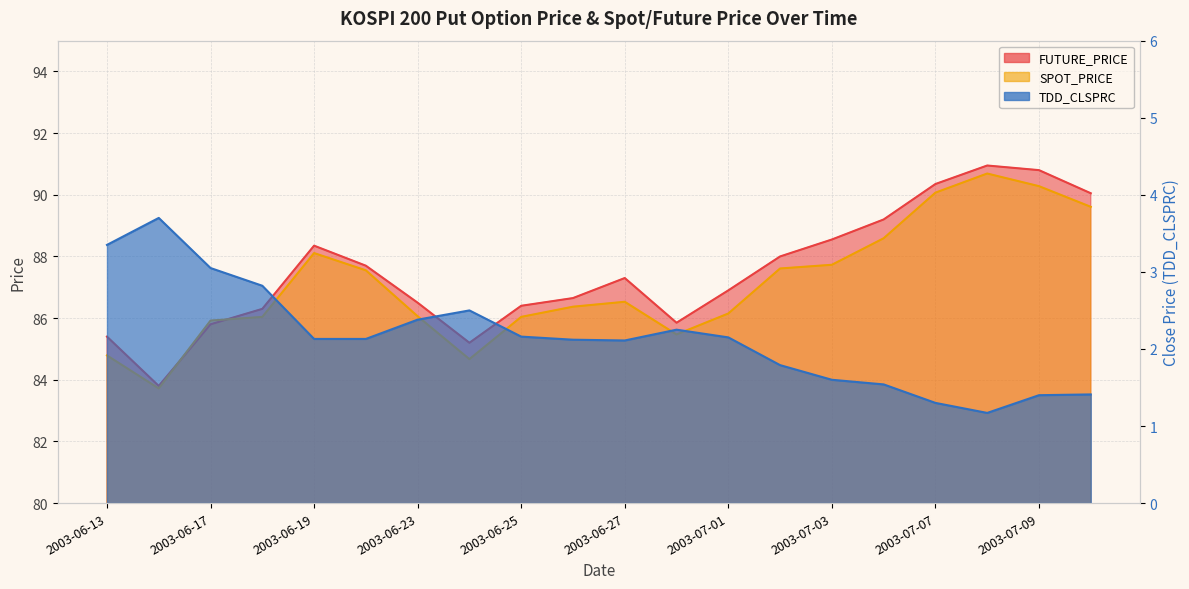

What is the difference between the second highest and minimum values in the SPOT_PRICE series?

6.6